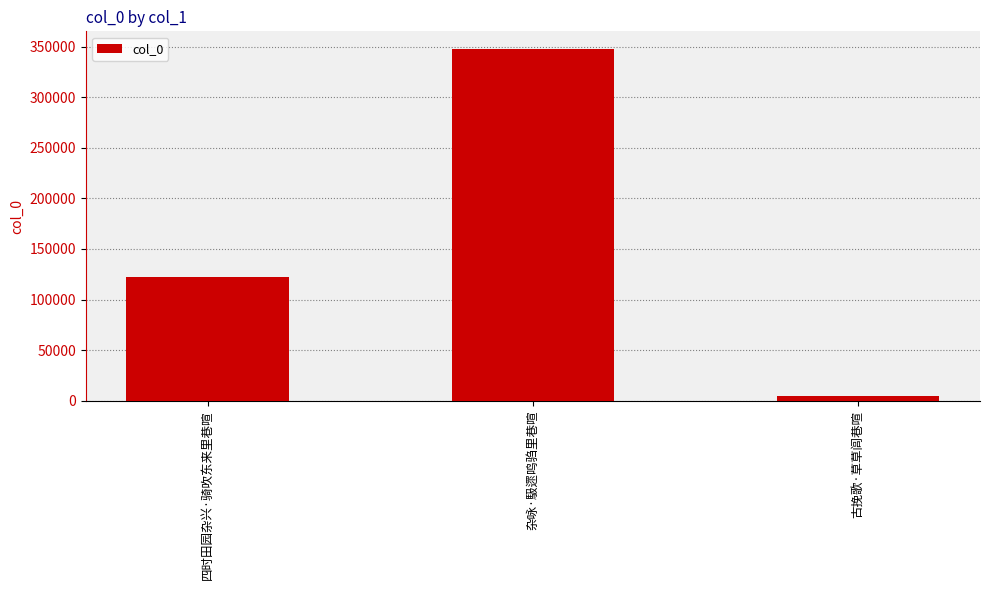

What is the label of the 3rd bar from the right?

四时田园杂兴·骑吹东来里巷喧